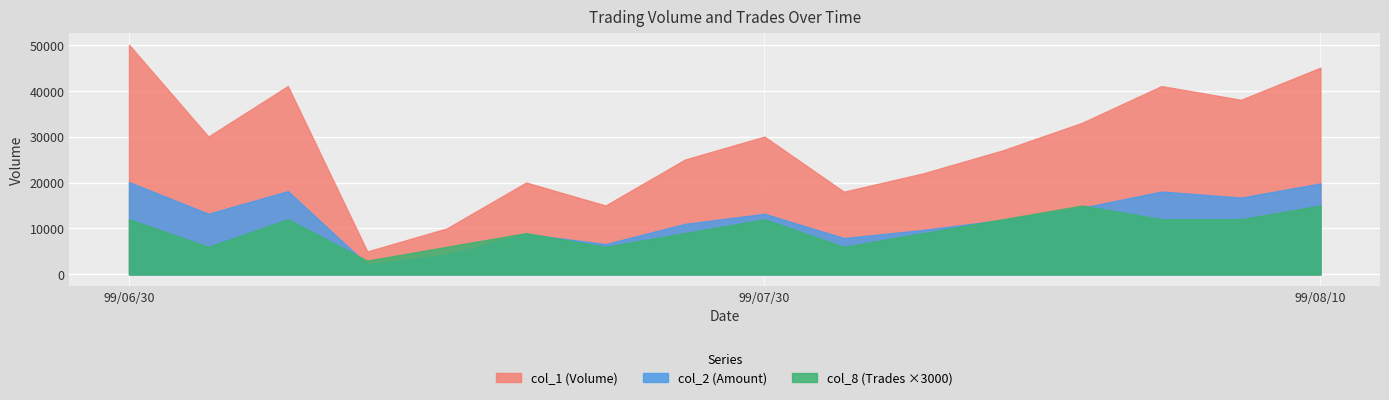

At 99/07/29, list the series in order from largest to smallest.

col_1, col_2, col_8